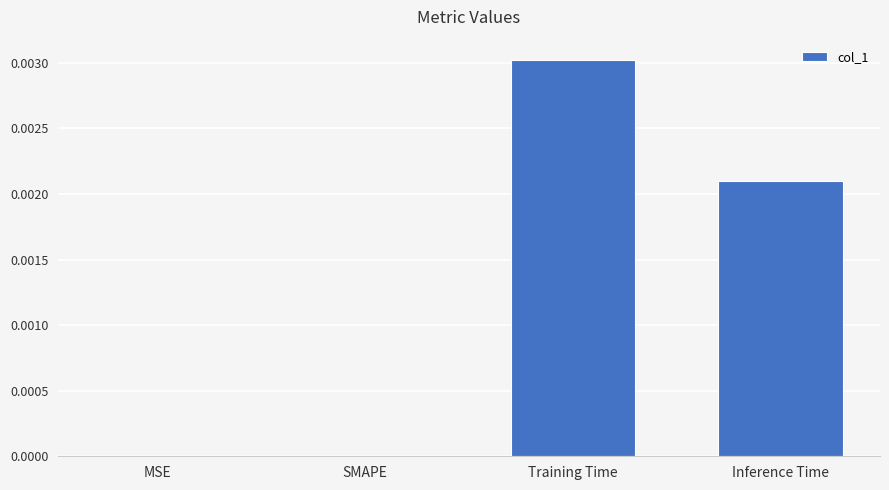

Count the number of categories in the chart.

4